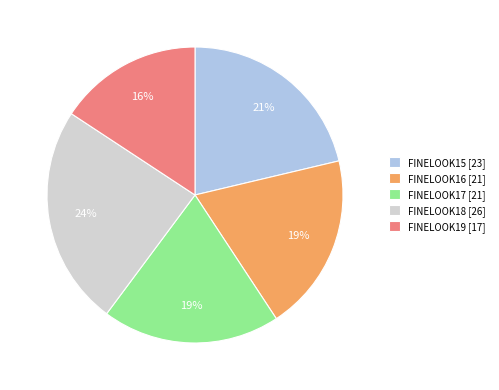

Approximately how many times larger is the value at FINELOOK15 compared to FINELOOK16?

1.1